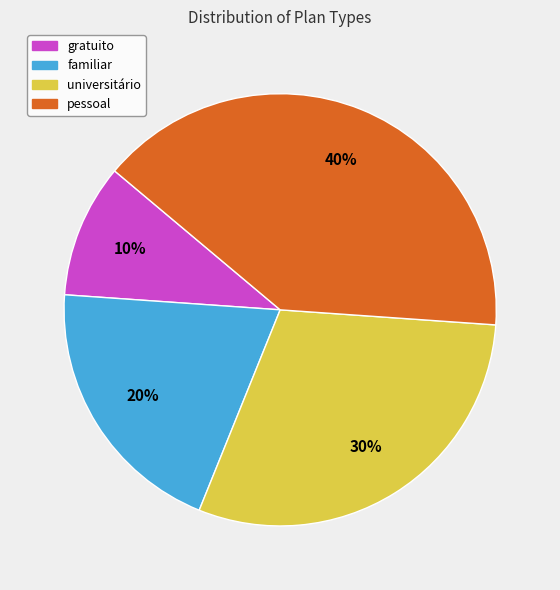

Which category has the biggest portion of the pie?

pessoal